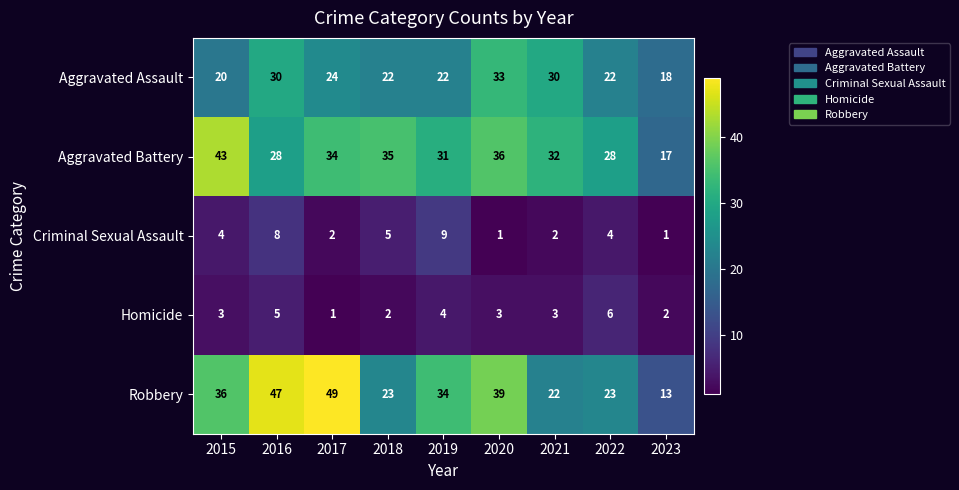

At which category is the sum across all series the highest?

2016